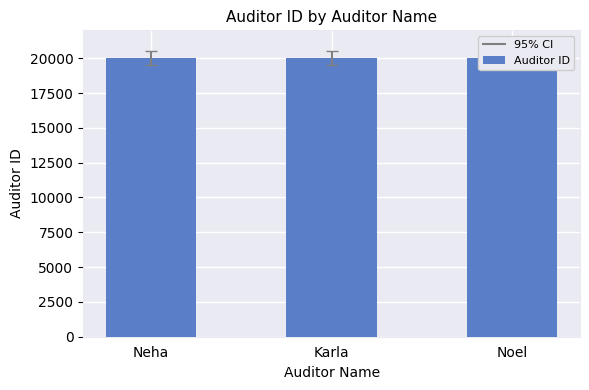

What position from the right is Noel?

1